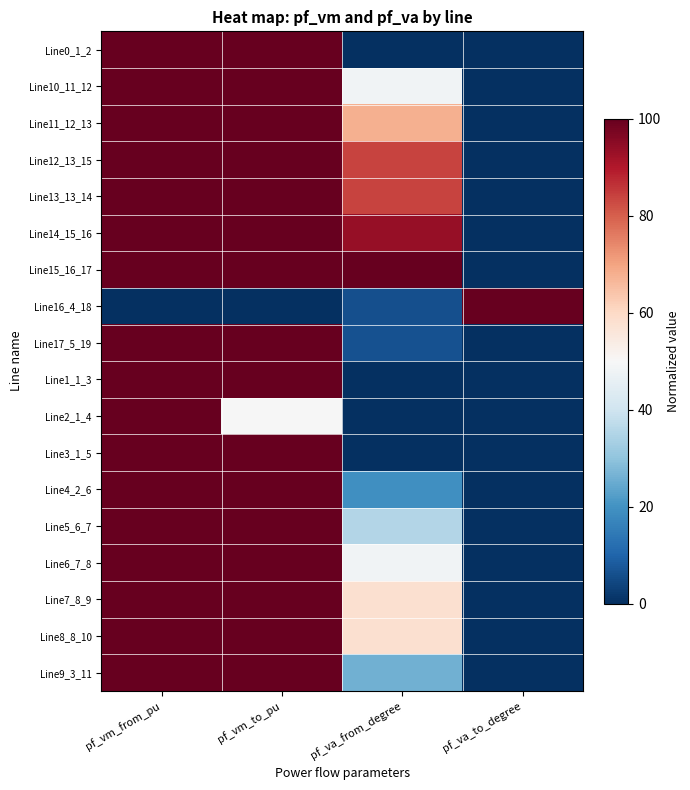

Which has a higher value, pf_vm_to_pu or pf_vm_from_pu?

pf_vm_to_pu